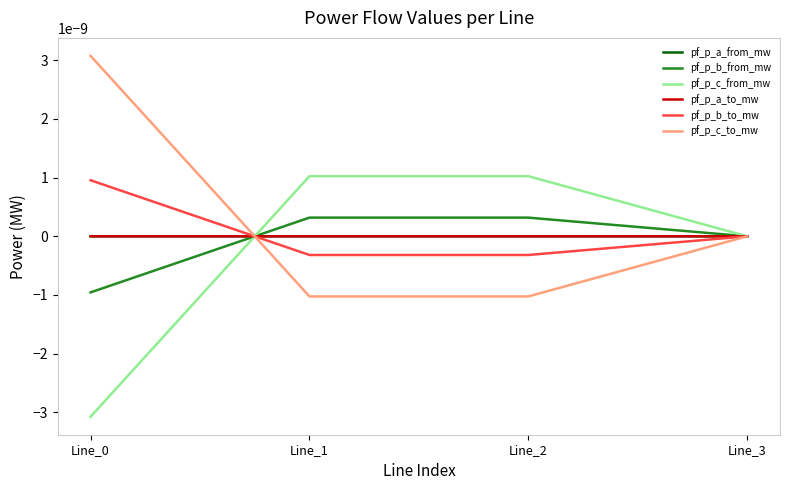

Which has a higher value, Line_2 or Line_1?

Line_2